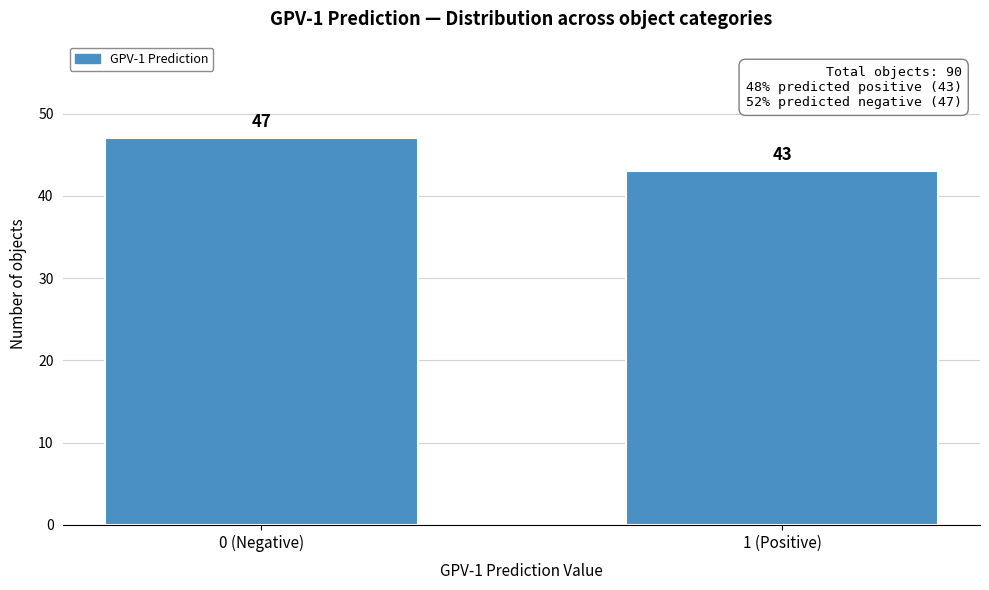

Reading right to left, list all the values displayed in this chart.

43	47